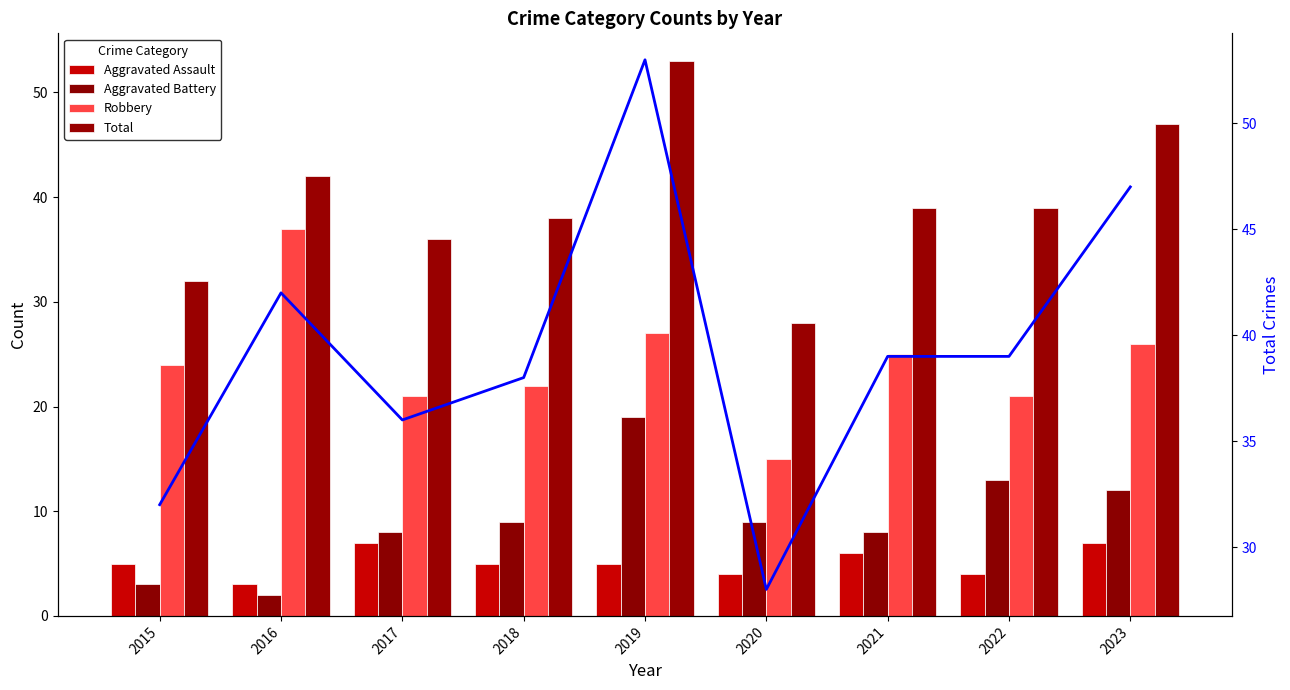

Is it true that Total equals 36 at 2017?

True